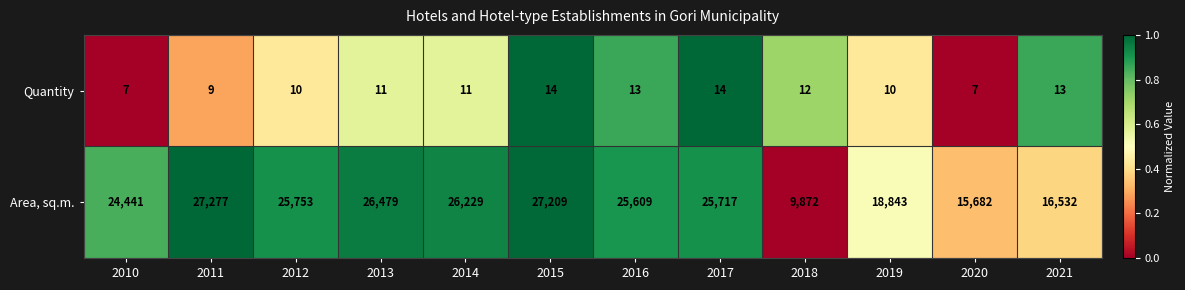

Which series has the largest range (max minus min)?

Area, sq.m.